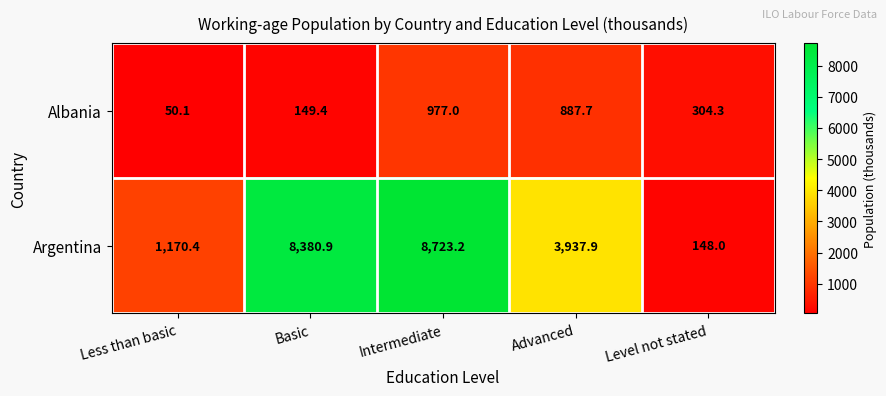

What is the difference between the maximum and minimum values in the Argentina series?

8575.2